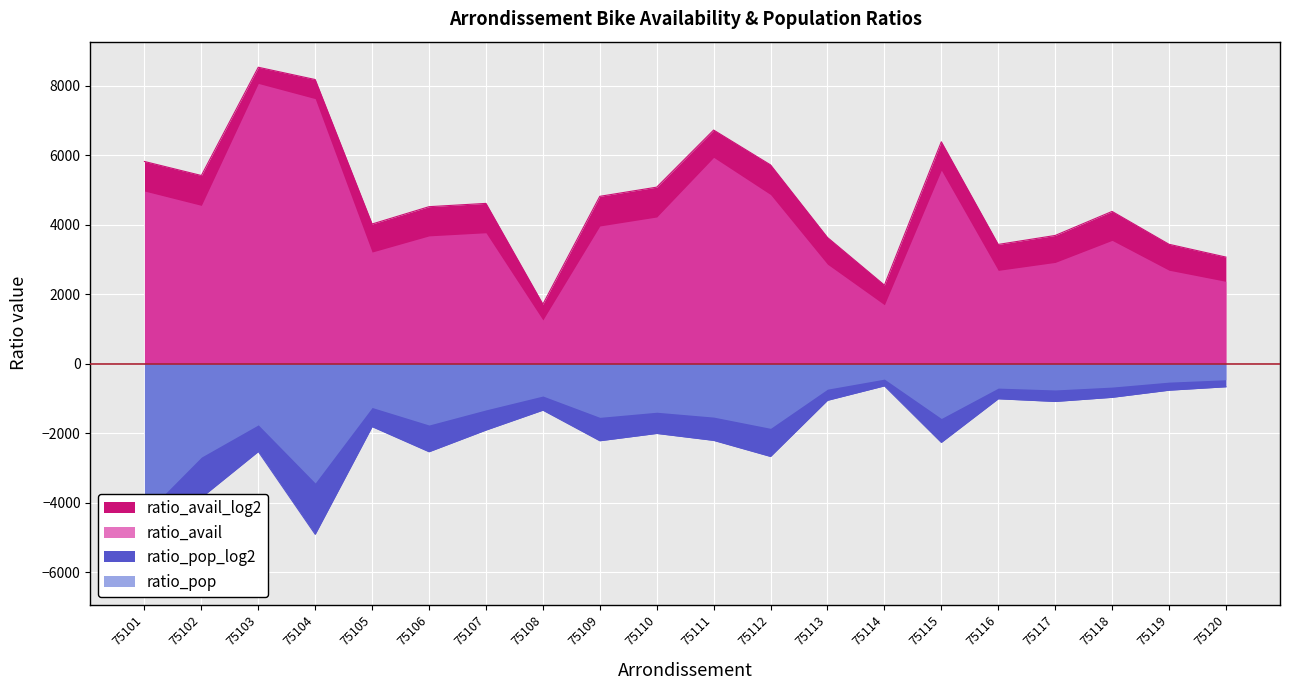

Where does the ratio_avail series first go above 4617?

75101